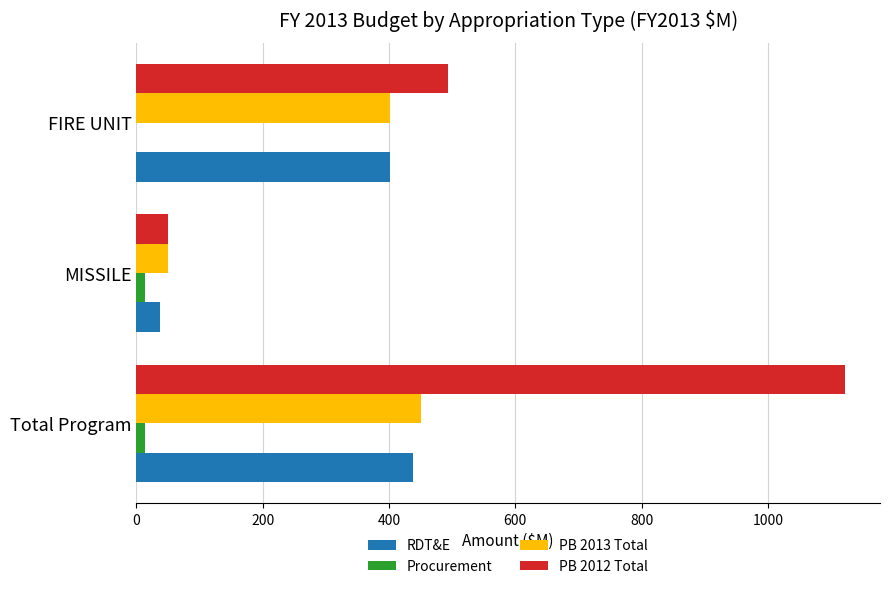

At which label does RDT&E reach its peak?

Total Program